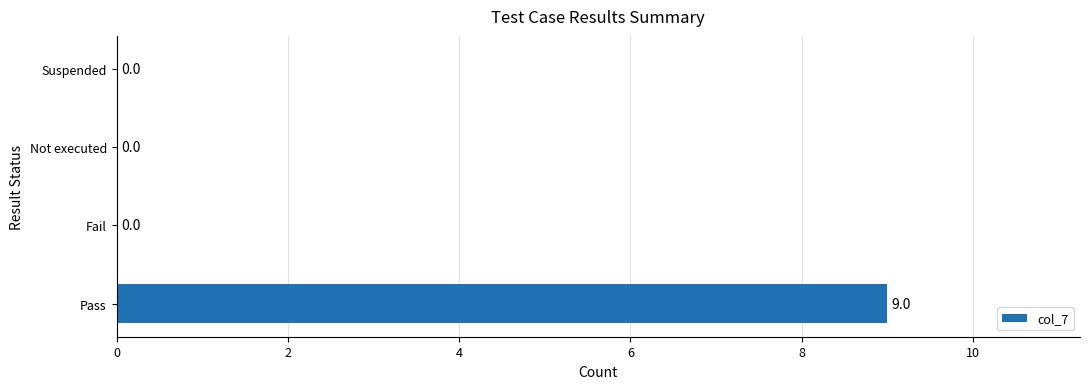

Count the number of categories in the chart.

4